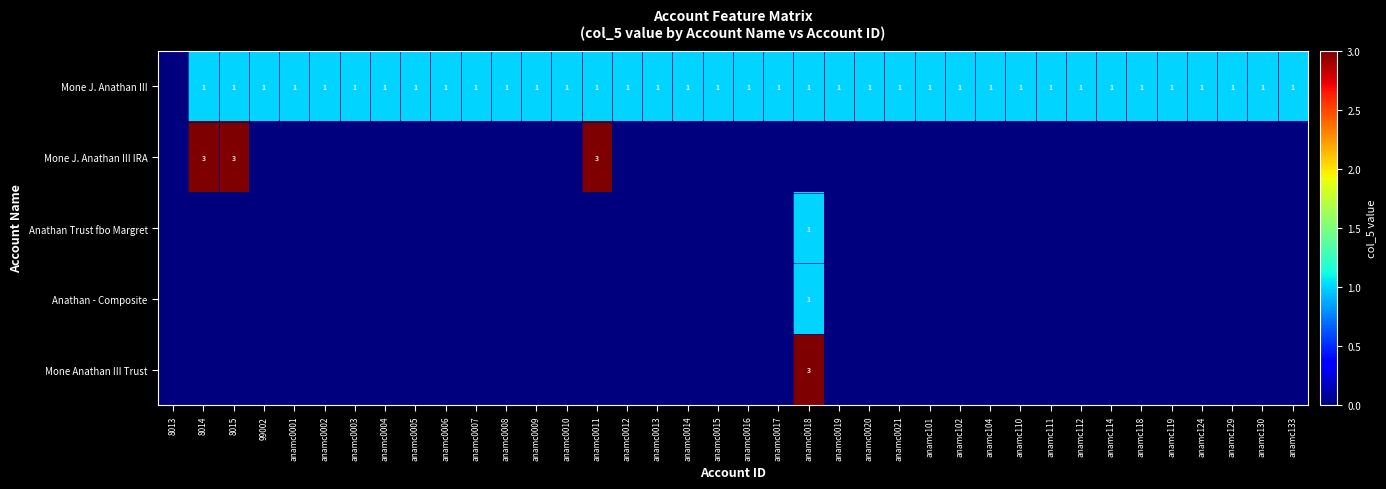

True or false: Mone J. Anathan III IRA has a value of 3 at 8015.

True